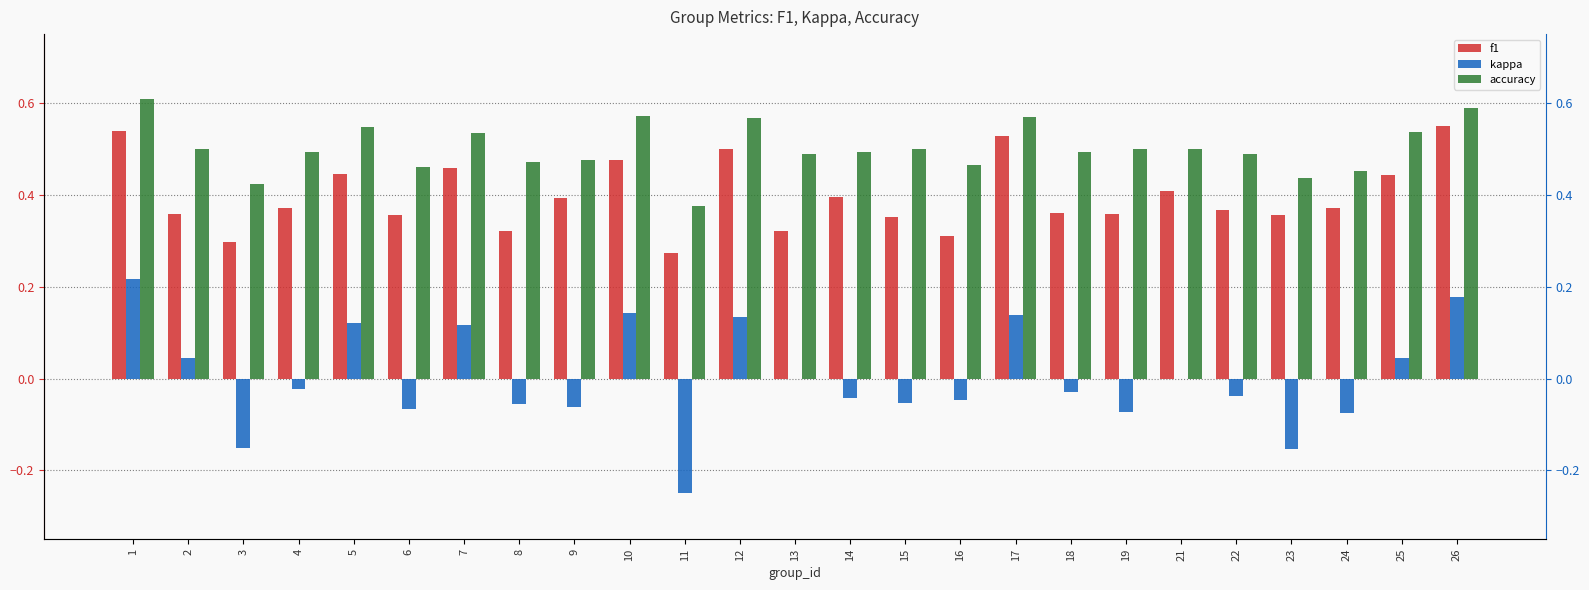

How many bars are there in each group?

3